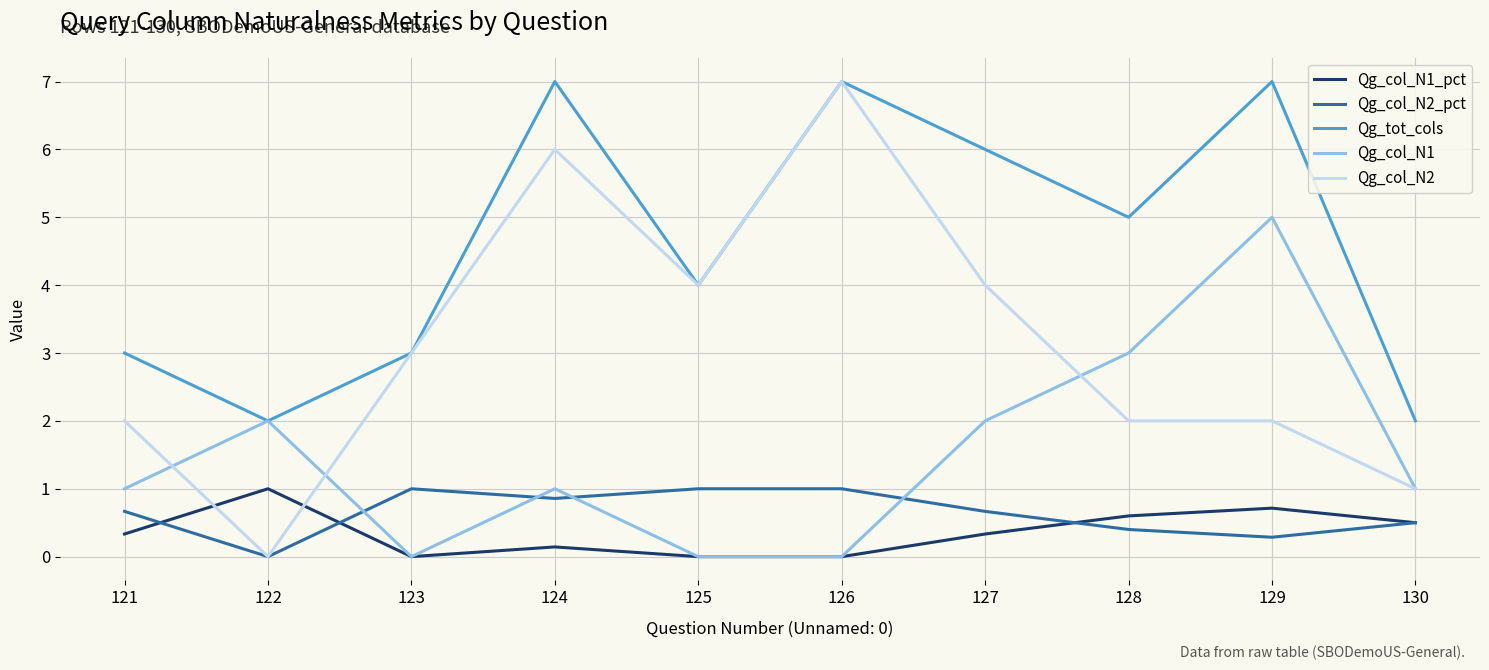

What is the difference between the highest and lowest values at 123?

3.0